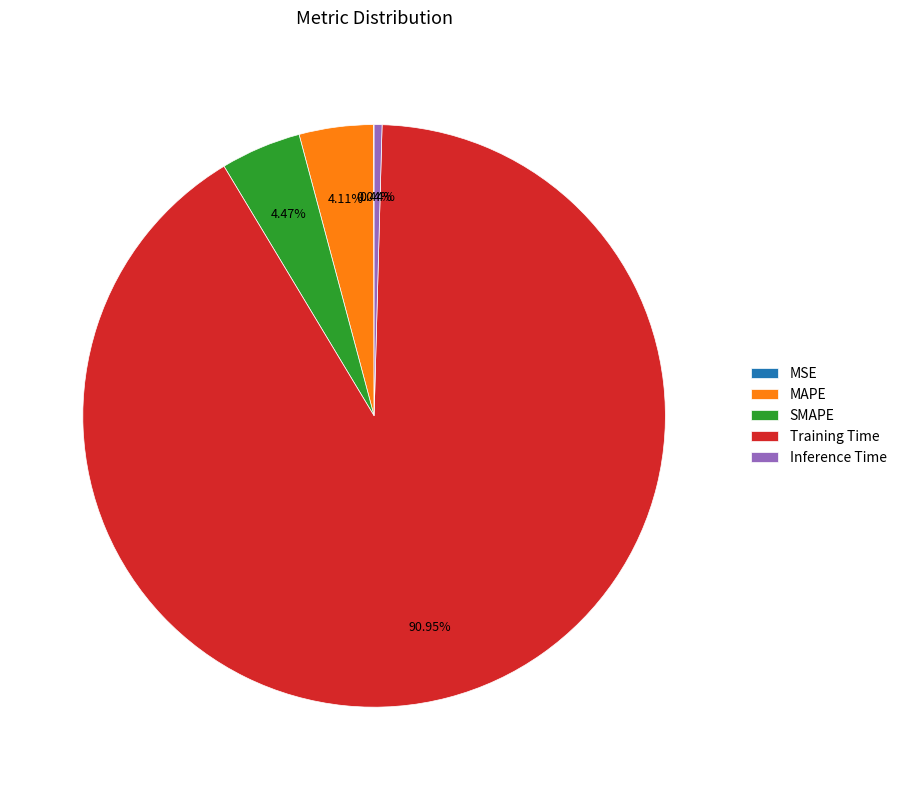

Does MAPE account for over 50% of the chart?

No